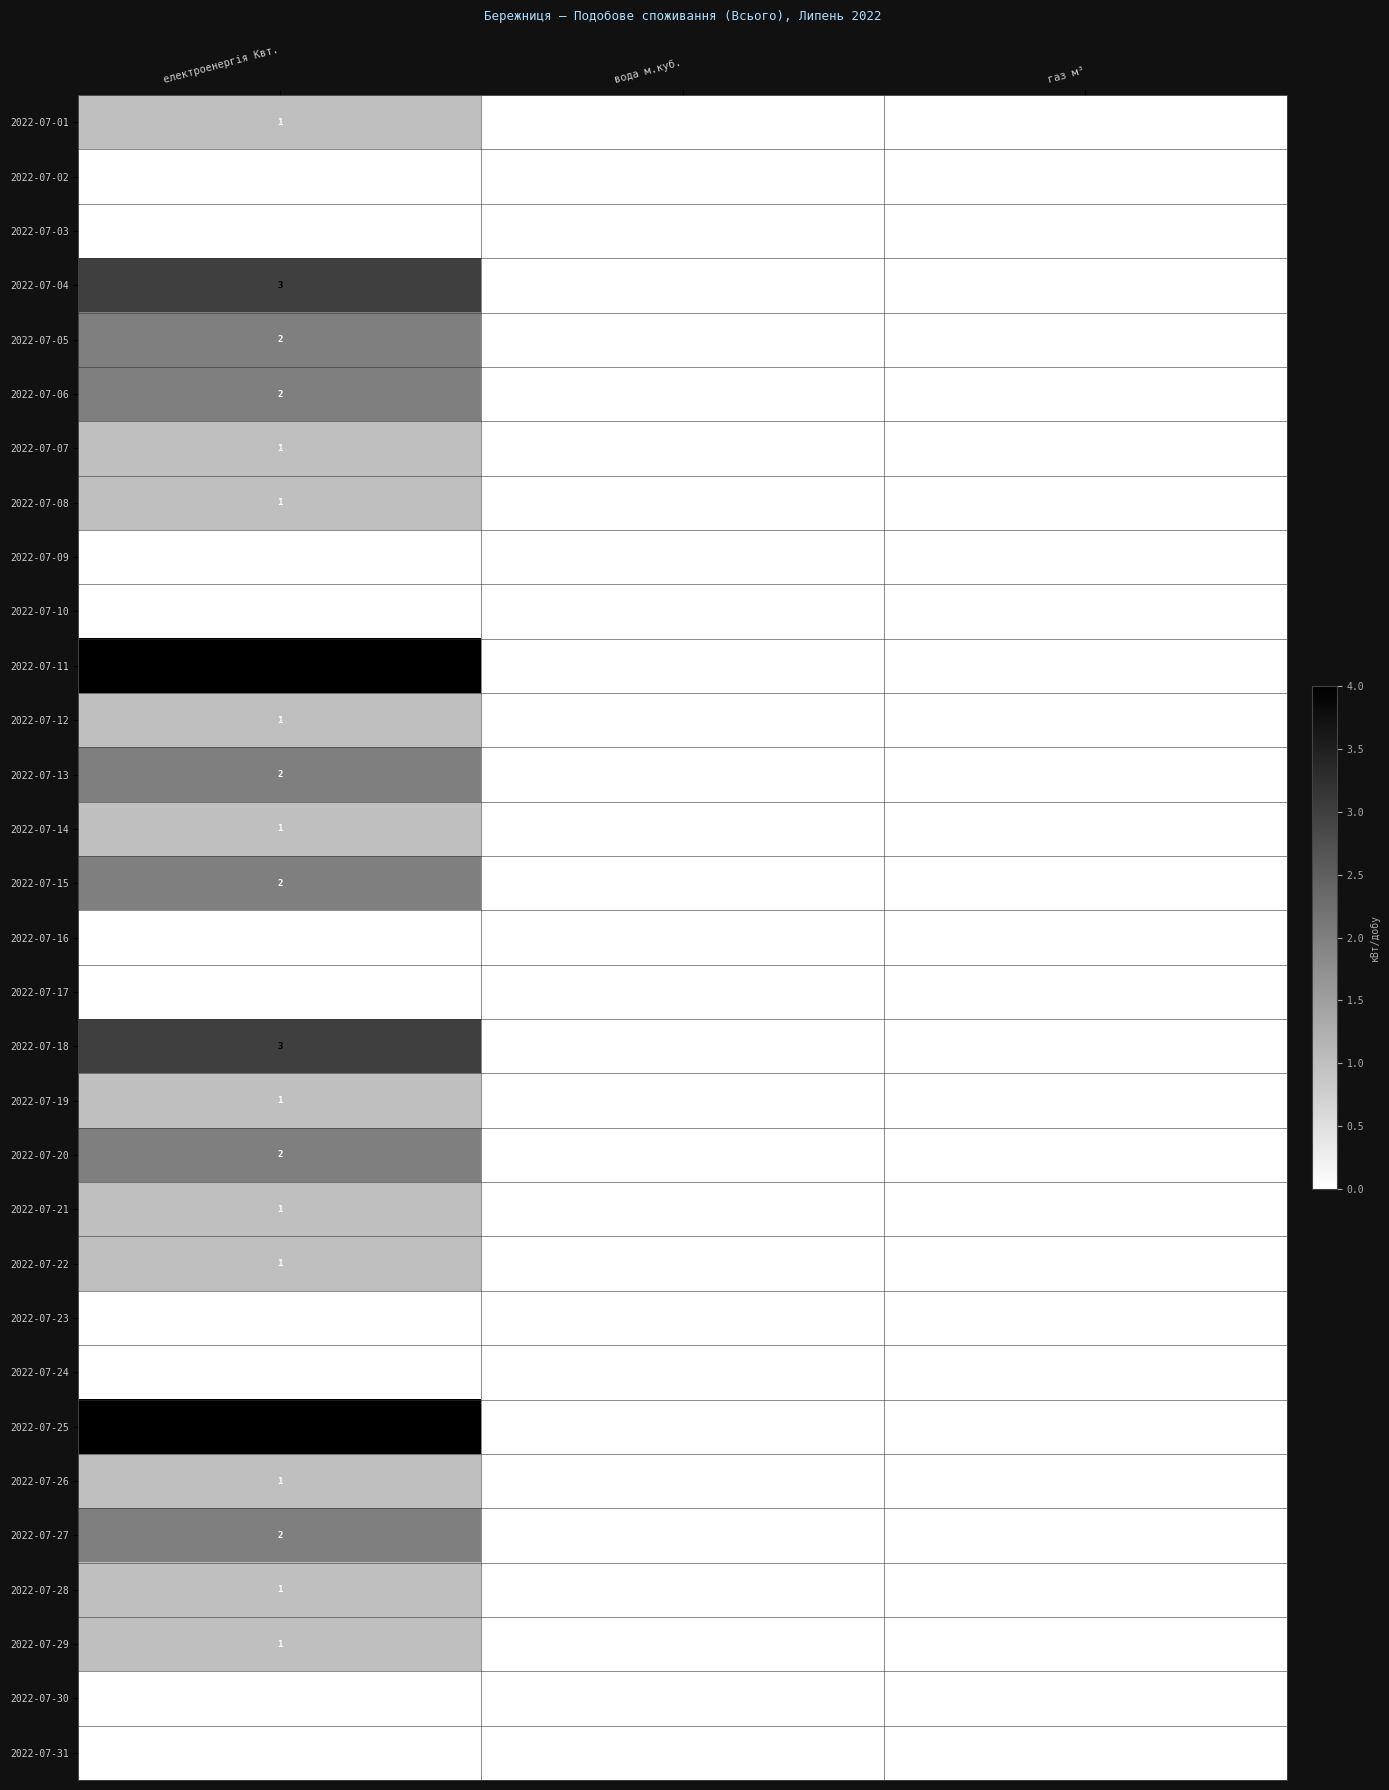

Which series has the largest range (max minus min)?

2022-07-11